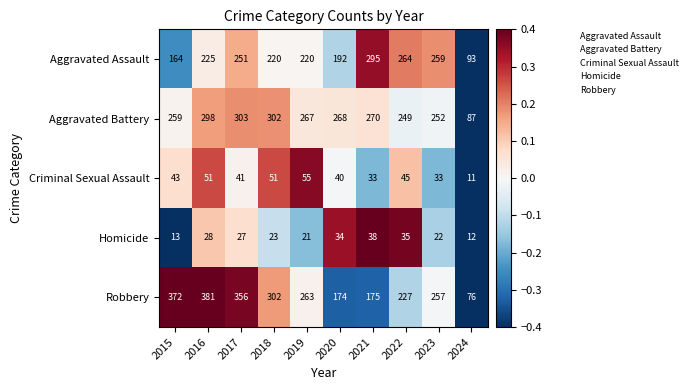

True or false: Criminal Sexual Assault has a value of 45 at 2022.

True